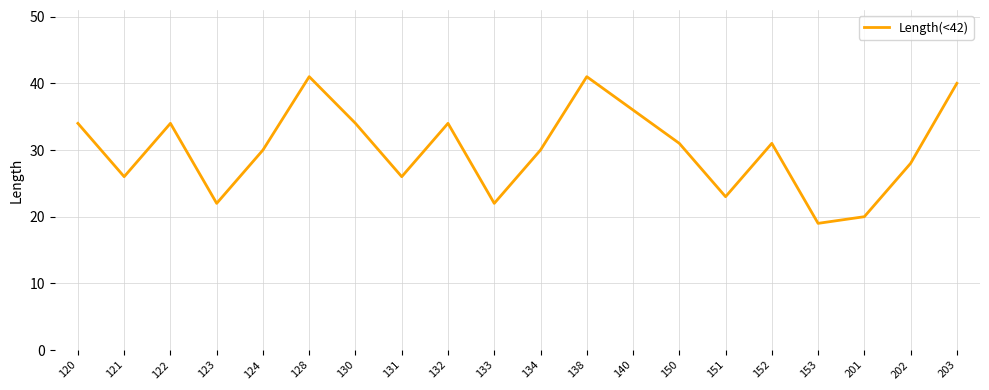

What is the sum of the values at 128 and 153?

60